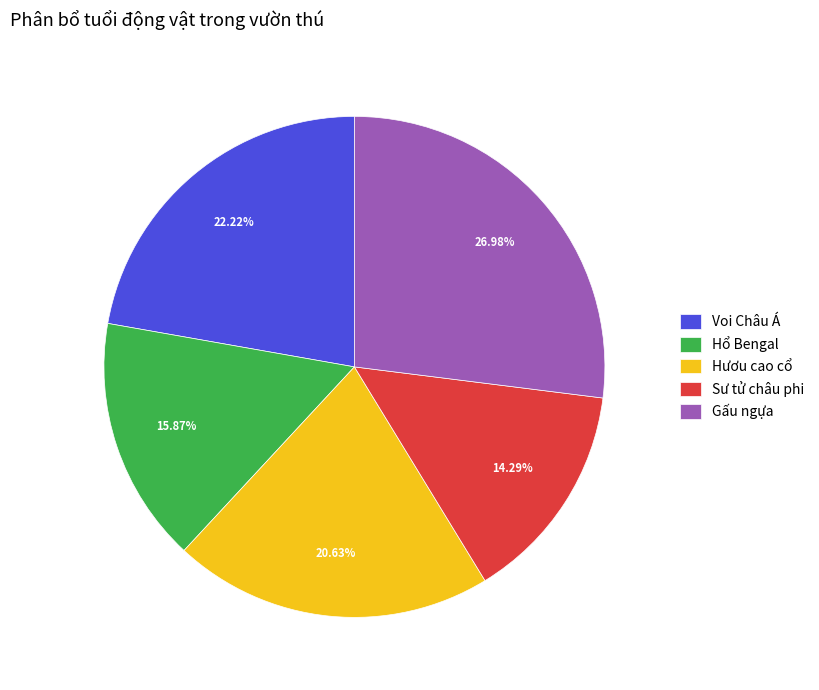

Do Hổ Bengal and Gấu ngựa together represent more than half of the pie?

No